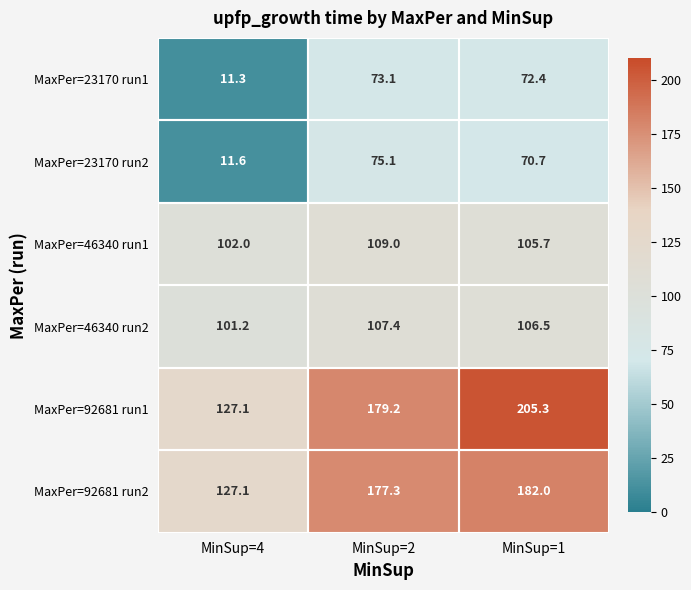

Which series has the largest total across all categories?

MaxPer=92681 run1